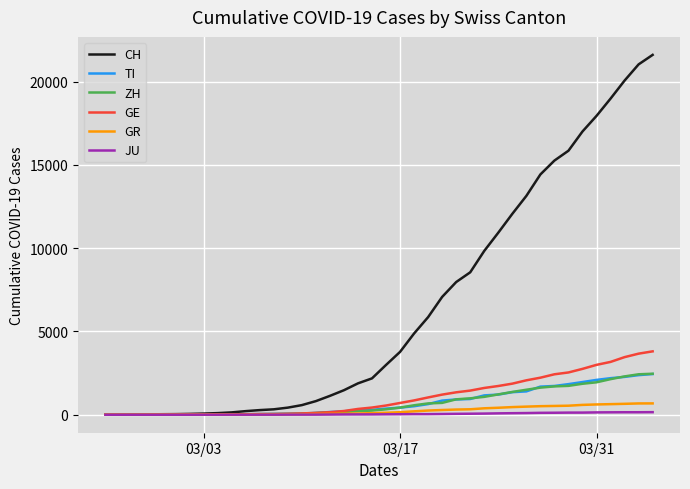

Which series has the largest range (max minus min)?

CH